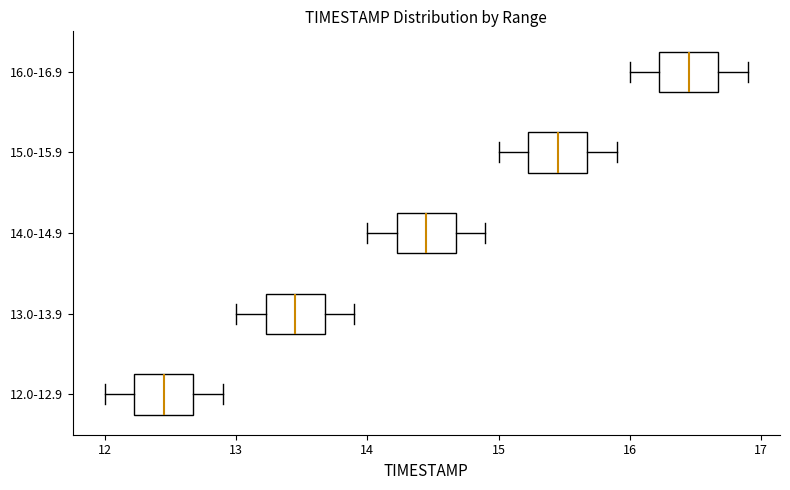

Where does the right whisker of the box for 14.0-14.9 end on the x-axis? The values are not printed on the chart, so give them approximately, as read against the axis.

14.9